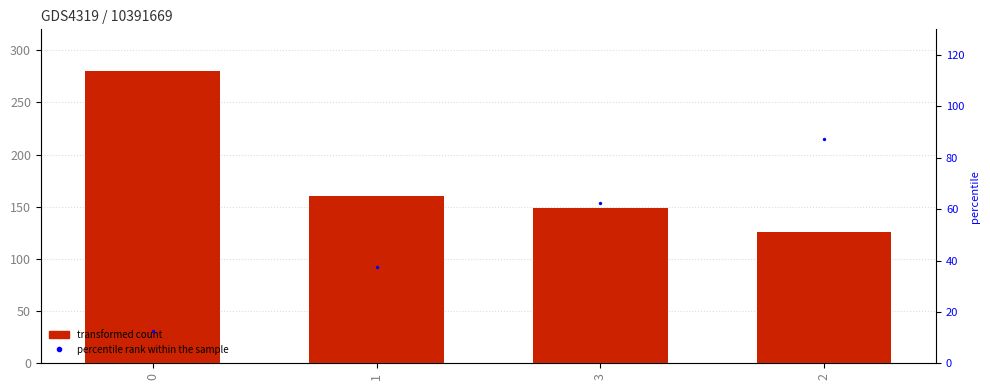

At how many categories does at least one series exceed 249?

1